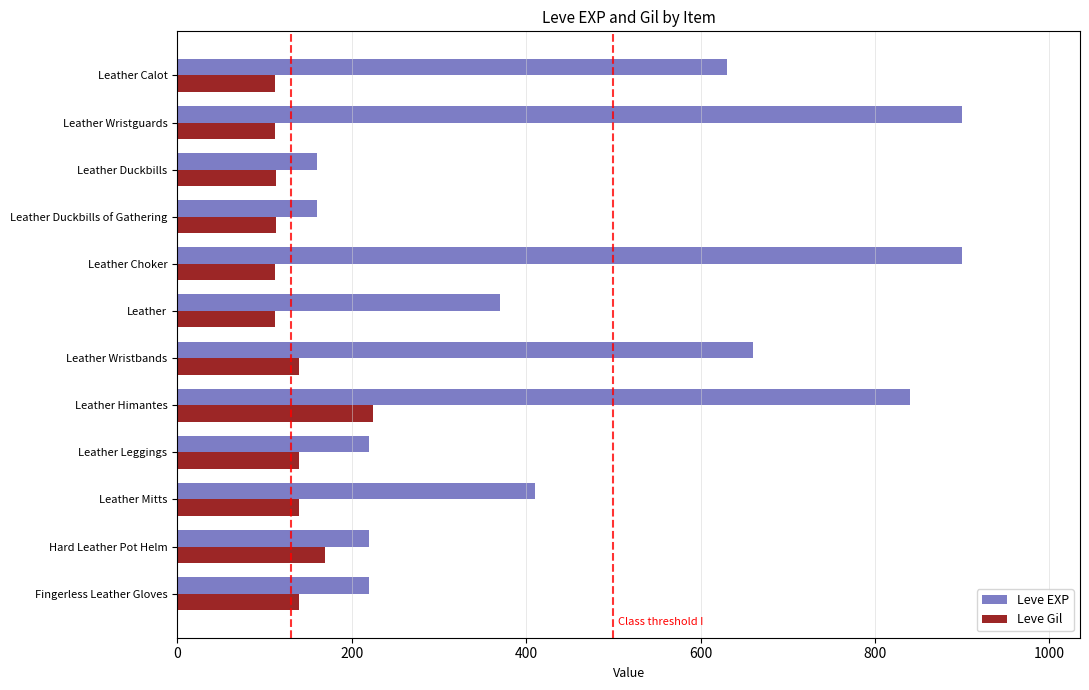

The value of Leve EXP at Leather Himantes is 1308. True or false?

False